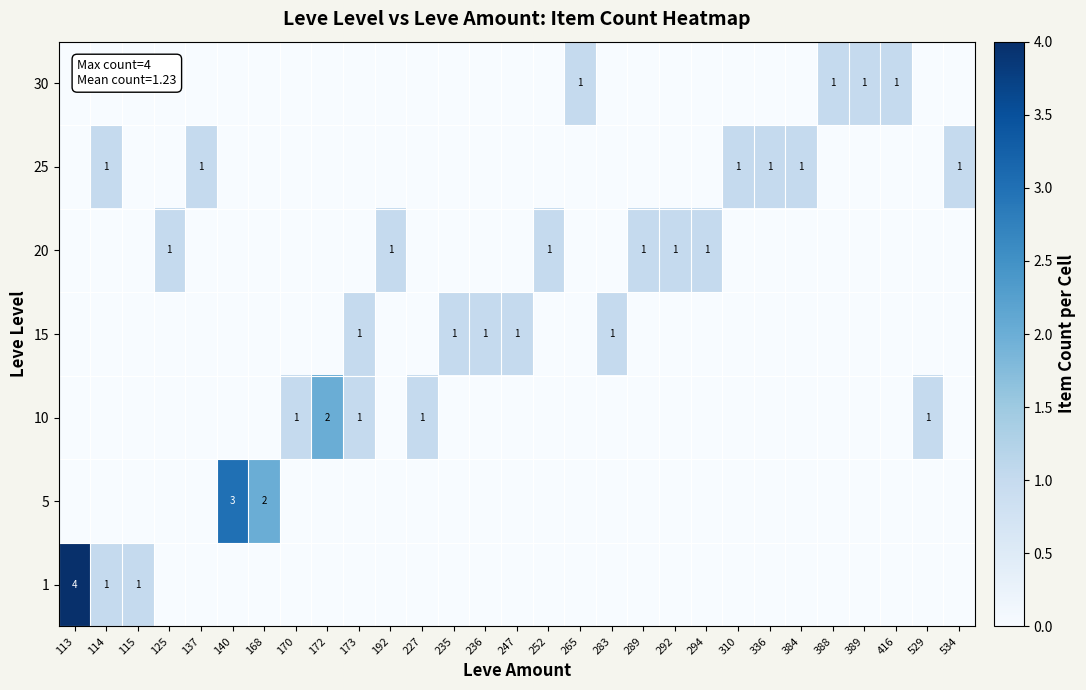

Which has a higher value, 192 or 283?

192